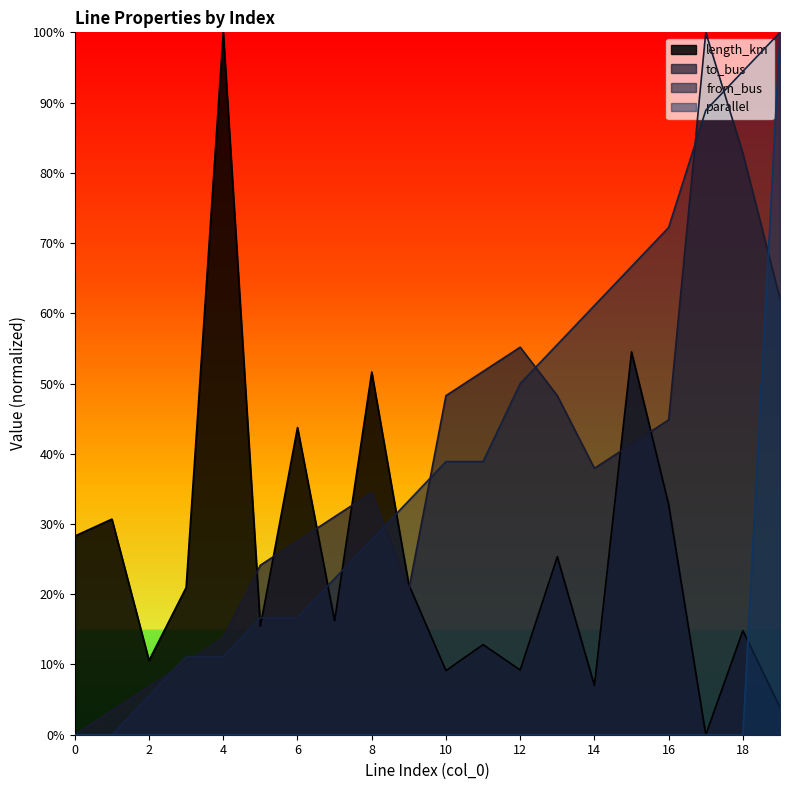

True or false: parallel and from_bus cross at least once.

False